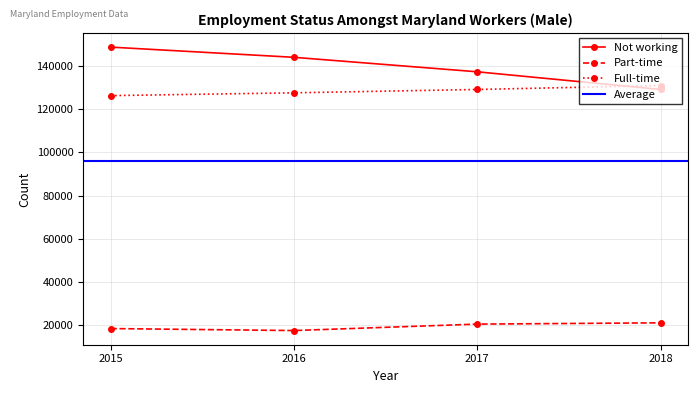

What is the maximum value for Part-time?

20902